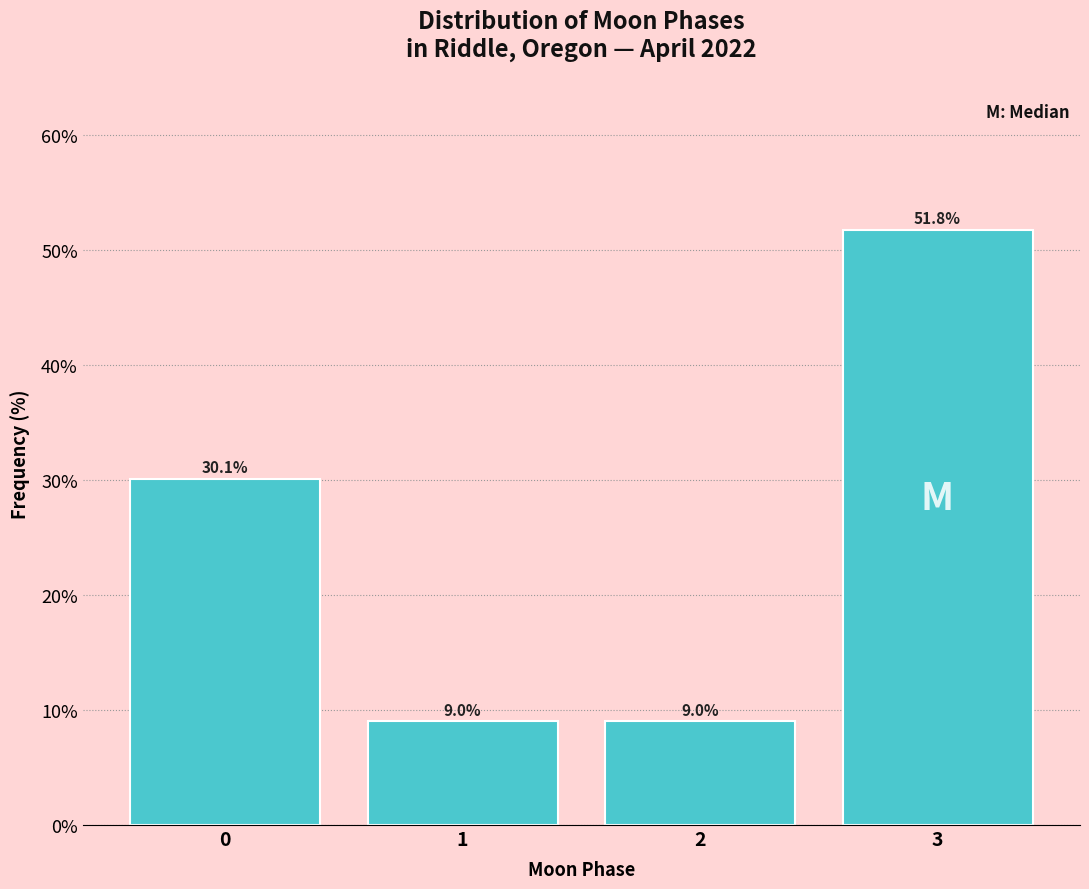

Reading right to left, transcribe all the data shown in this chart.

51.8	9.0	9.0	30.1